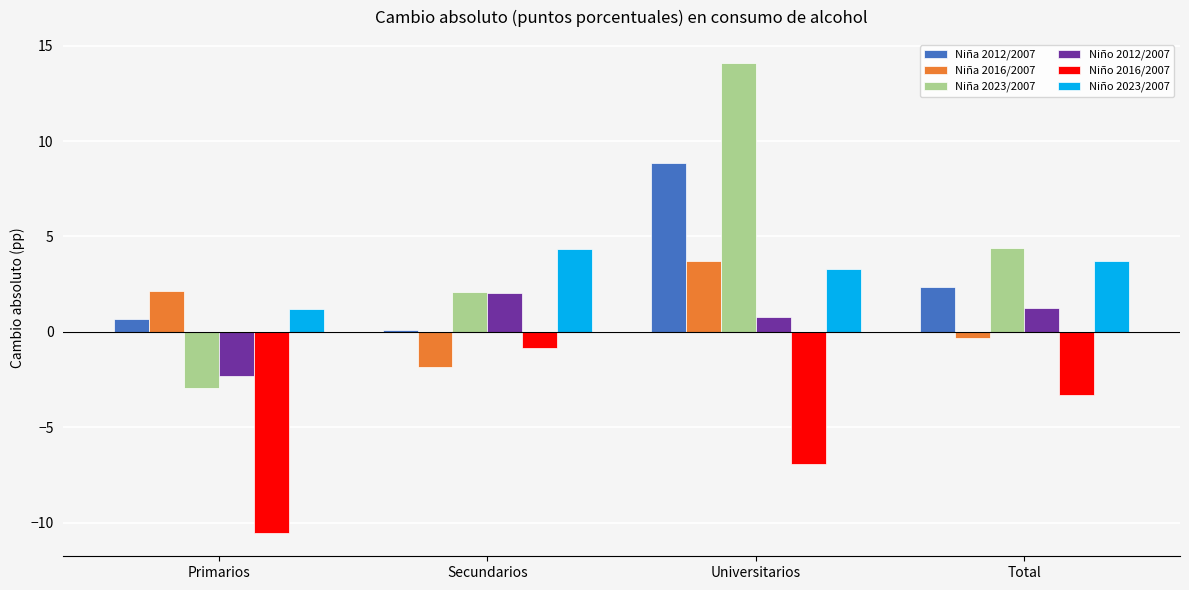

Does the chart contain stacked bars?

No